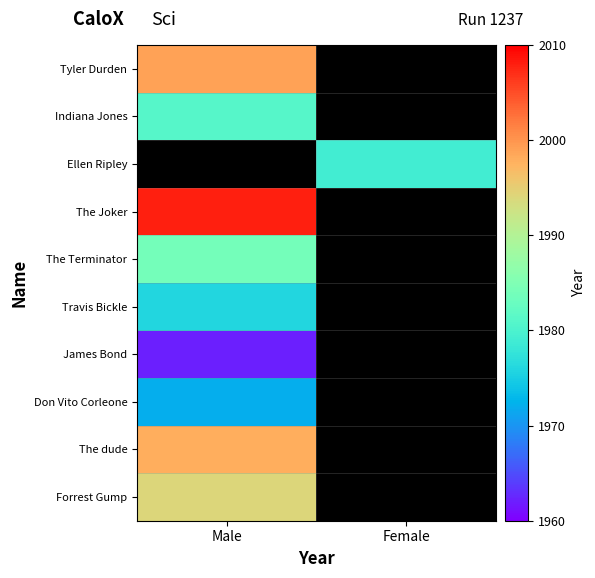

What is the total value across all series at Female?

1979